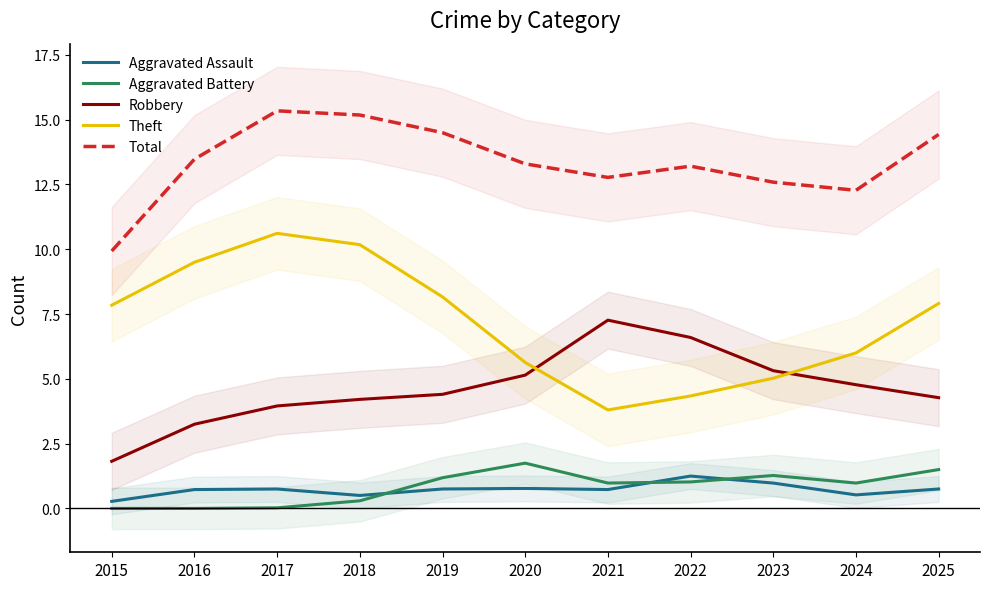

What is the maximum value shown in the chart?

15.3